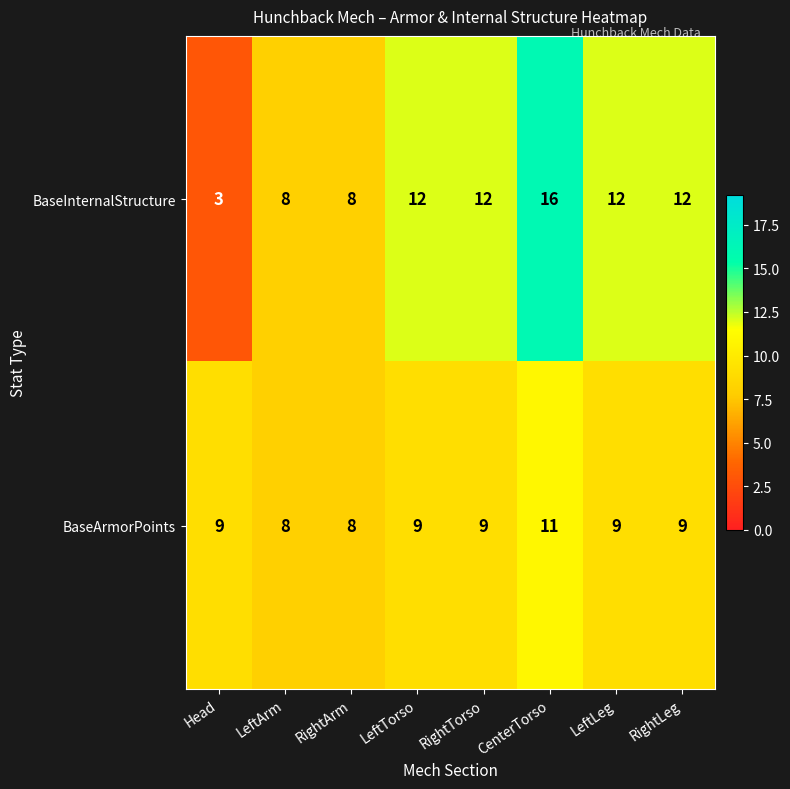

Which series changed the most between LeftArm and RightLeg?

BaseInternalStructure